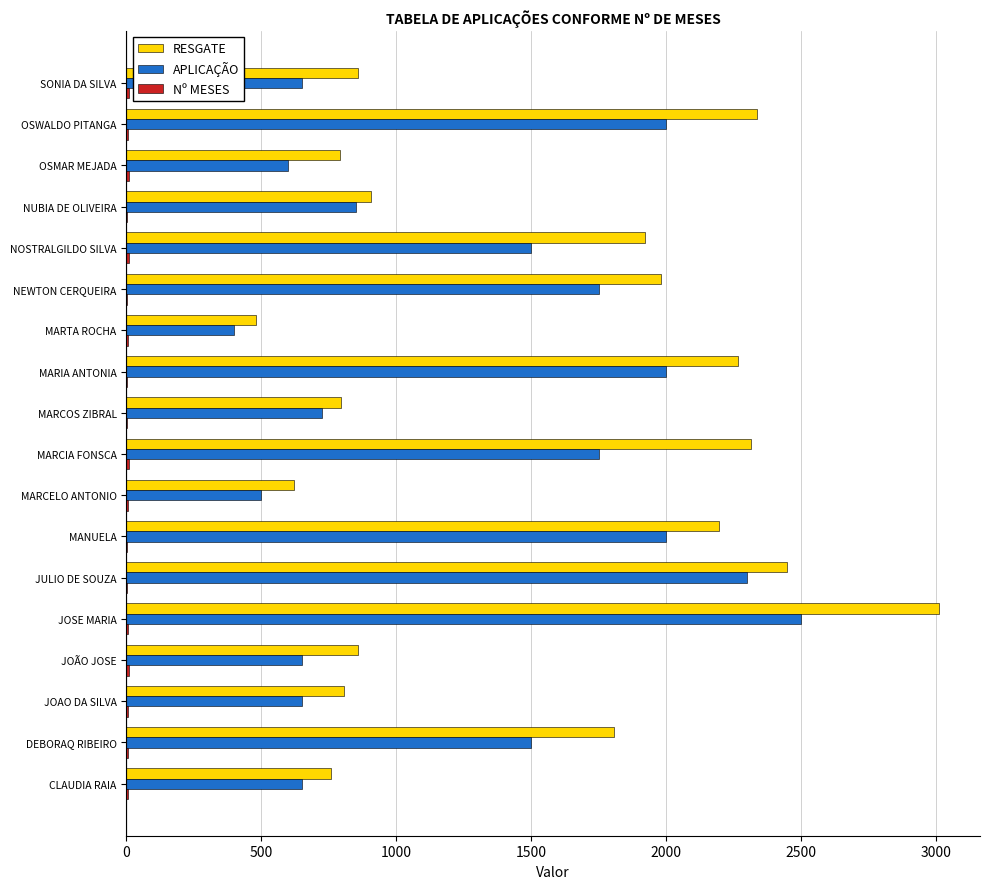

Which series has the largest total across all categories?

RESGATE